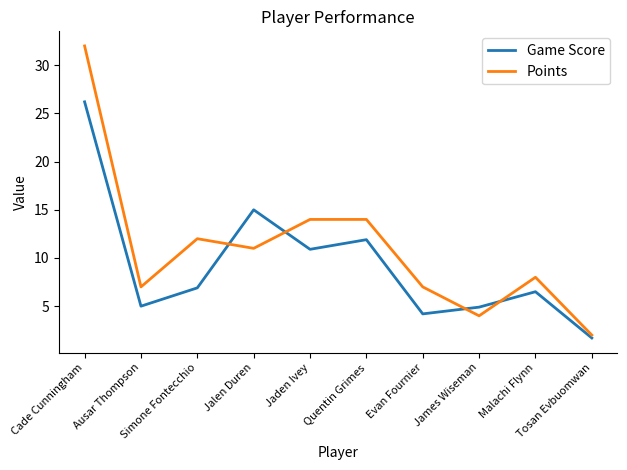

True or false: Game Score has a value of 26.2 at Cade Cunningham.

True